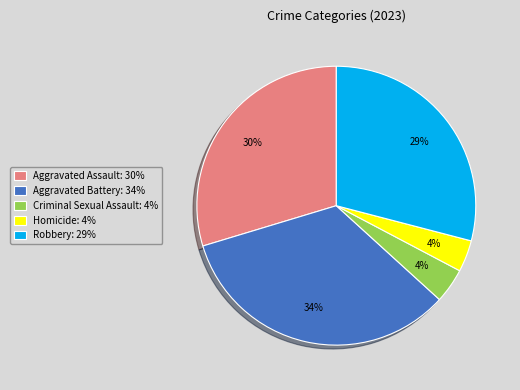

Is Aggravated Assault the majority of the pie?

No